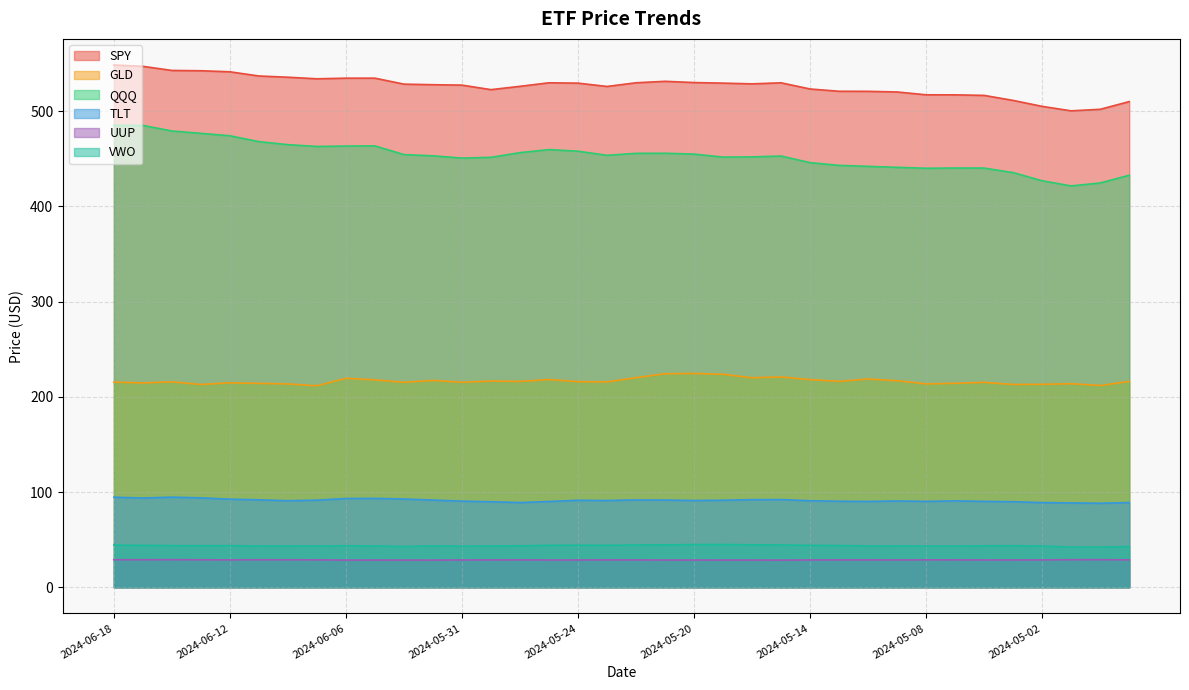

True or false: GLD and SPY intersect in this chart.

False